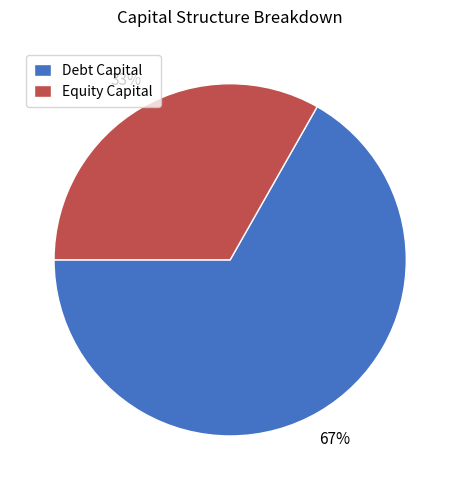

How many segments does this pie chart have?

2